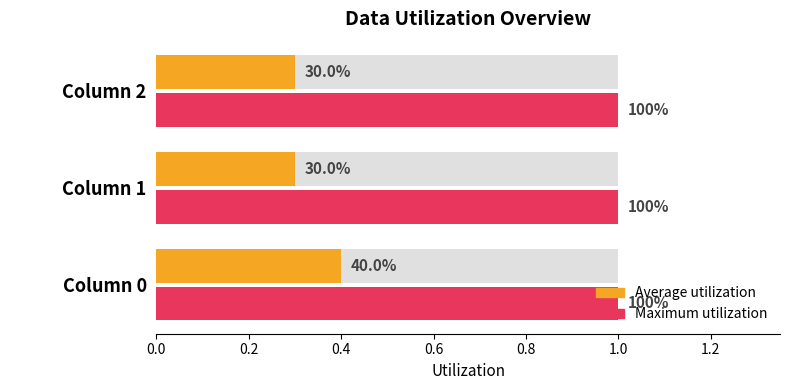

What is the minimum value shown in the chart?

0.3